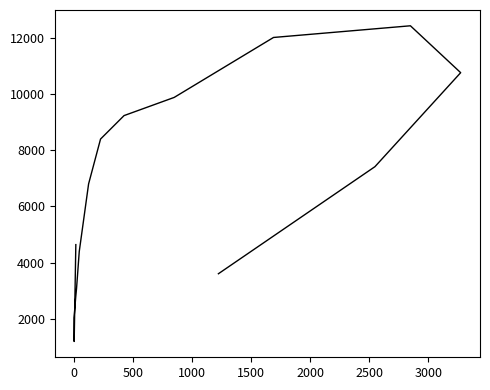

How many points are higher than both their immediate neighbors (excluding endpoints)?

1